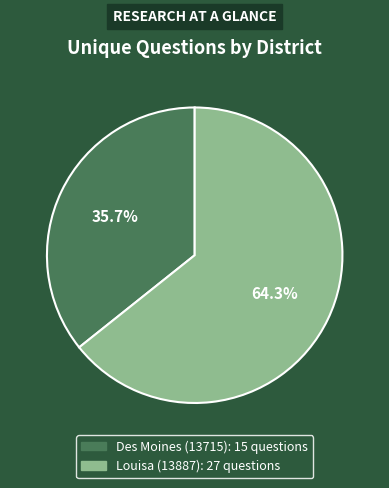

Which category has the biggest portion of the pie?

Louisa (13887)